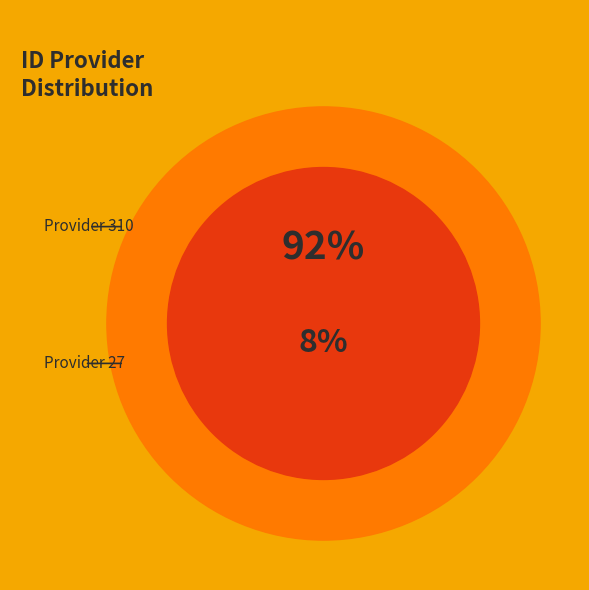

How many segments does this pie chart have?

2